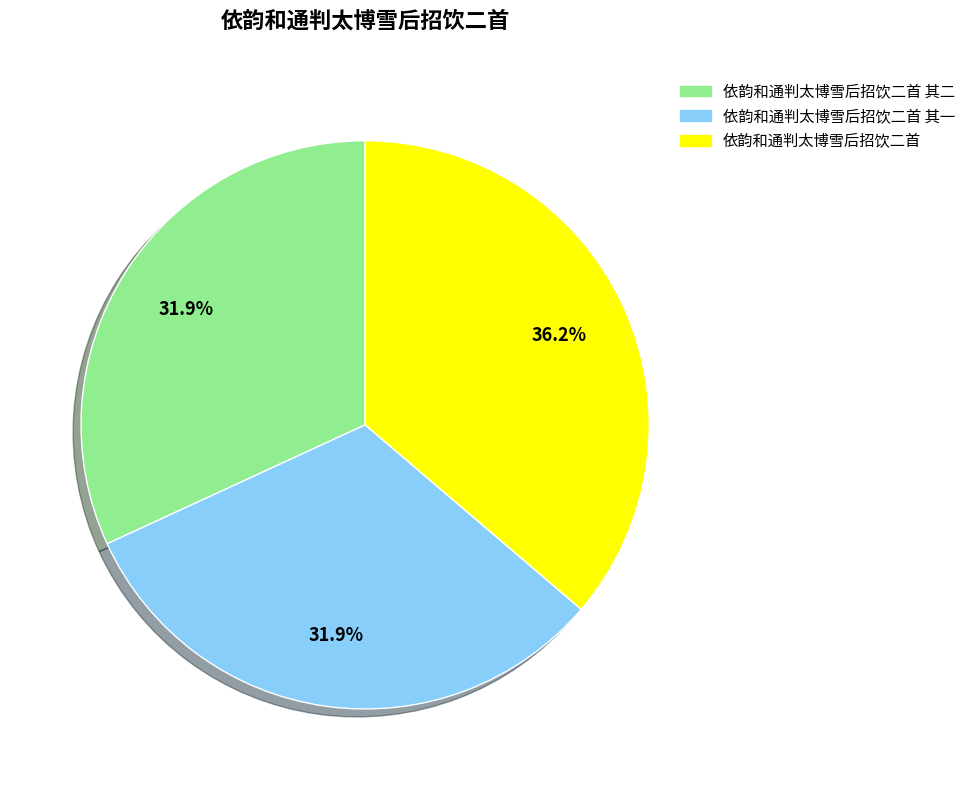

What percentage is the 依韵和通判太博雪后招饮二首 其二 slice, to the nearest percent?

32%